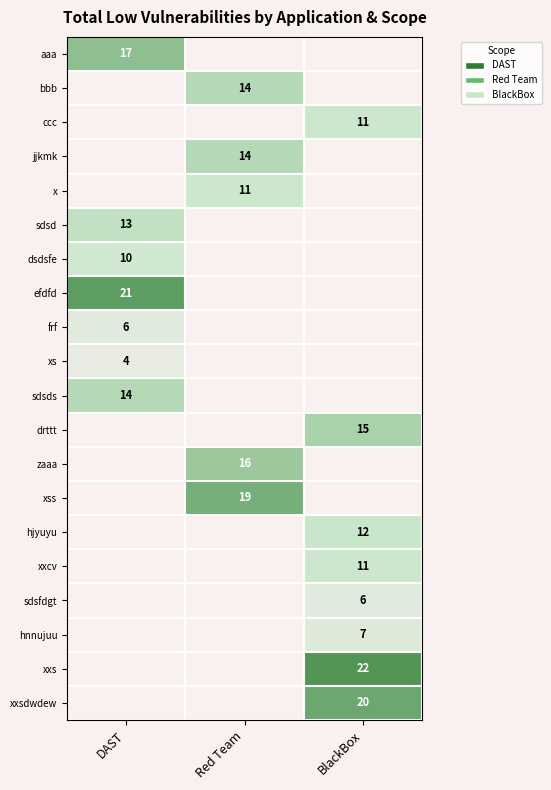

How many series are shown in this chart?

20